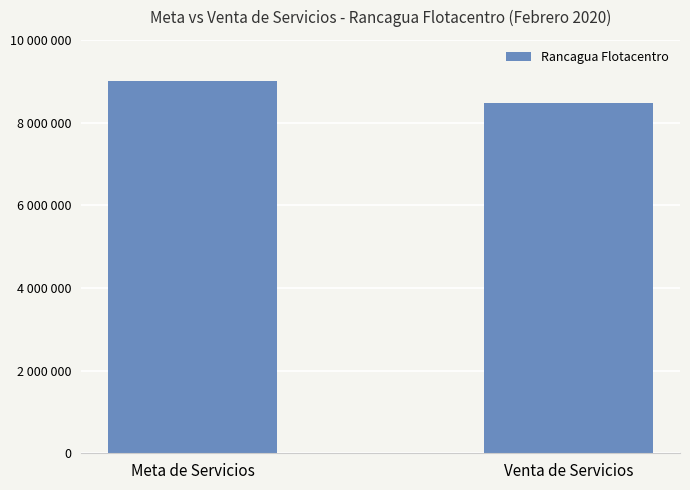

Does the chart contain any negative values?

No